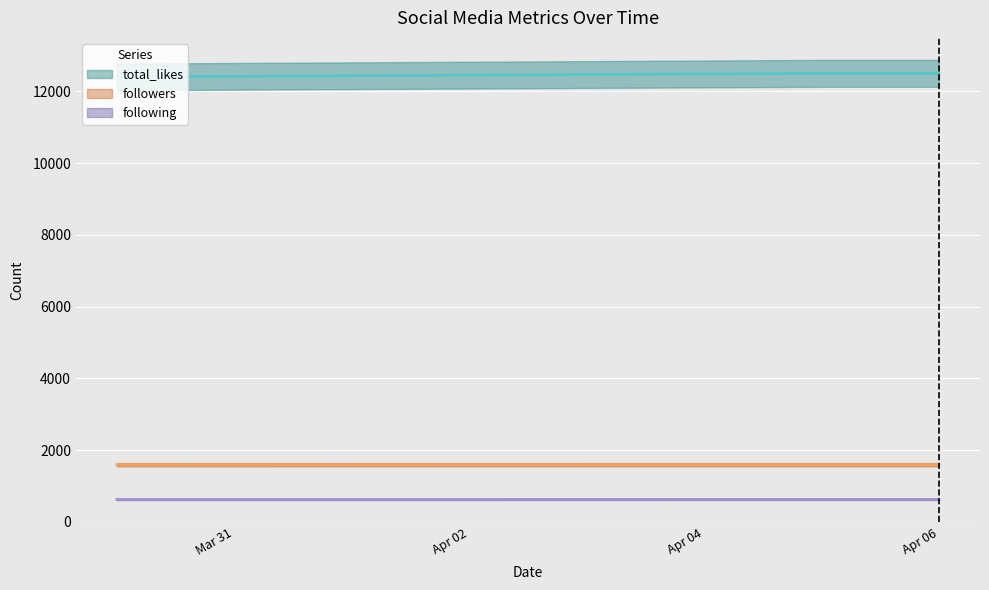

How many lines are shown in the chart?

3